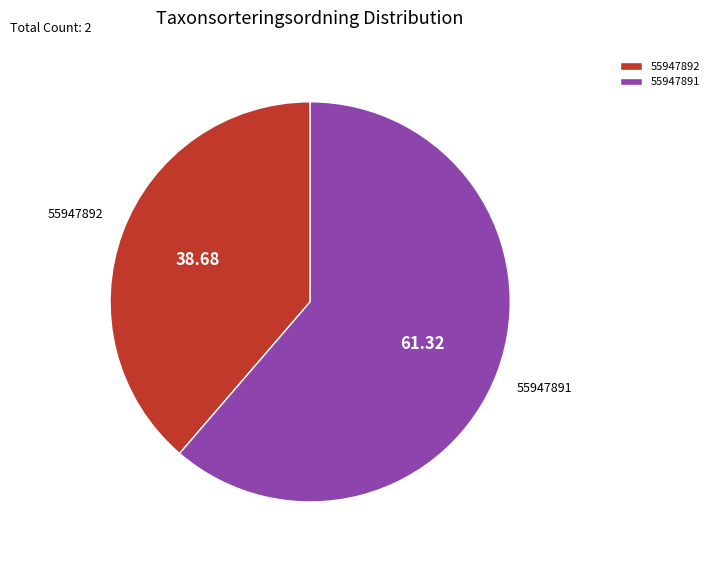

Does 55947891 represent more than half of the total?

Yes